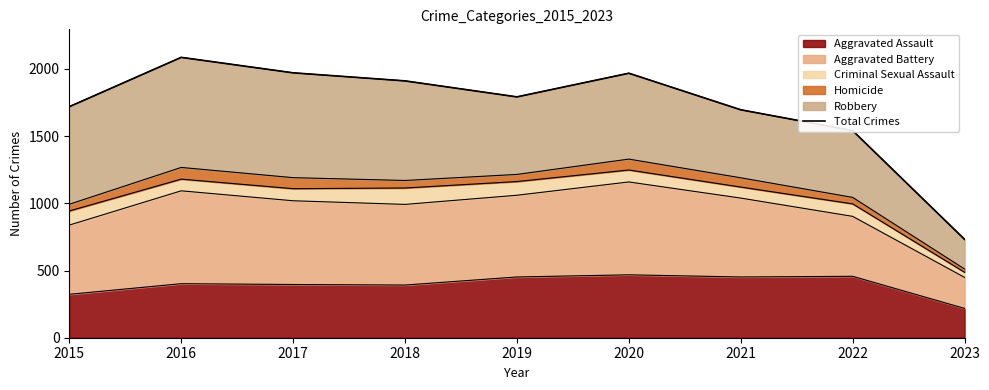

True or false: the data has more than 0 interior local peaks.

True